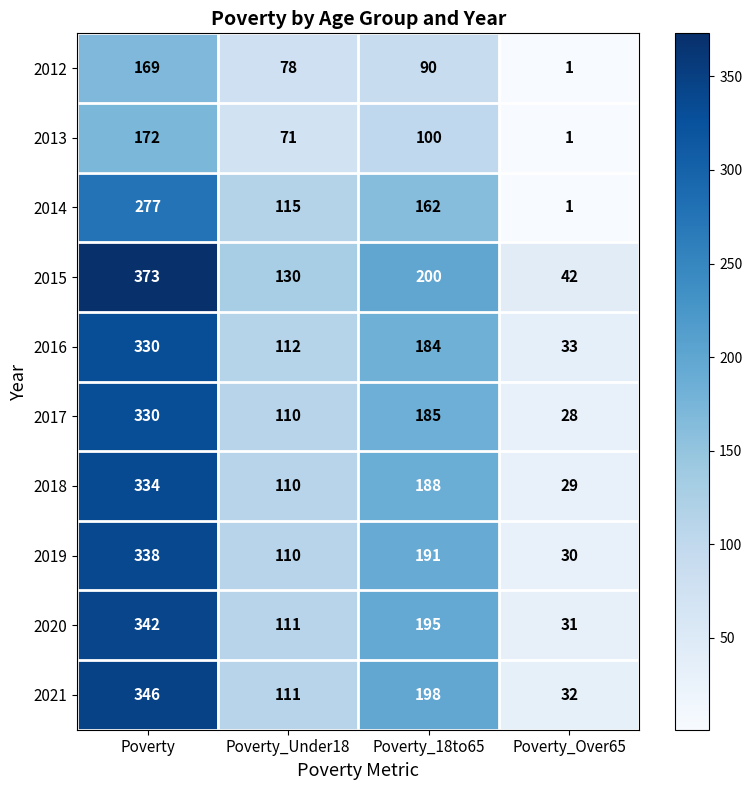

Which category has the lowest value across all series?

Poverty_Over65